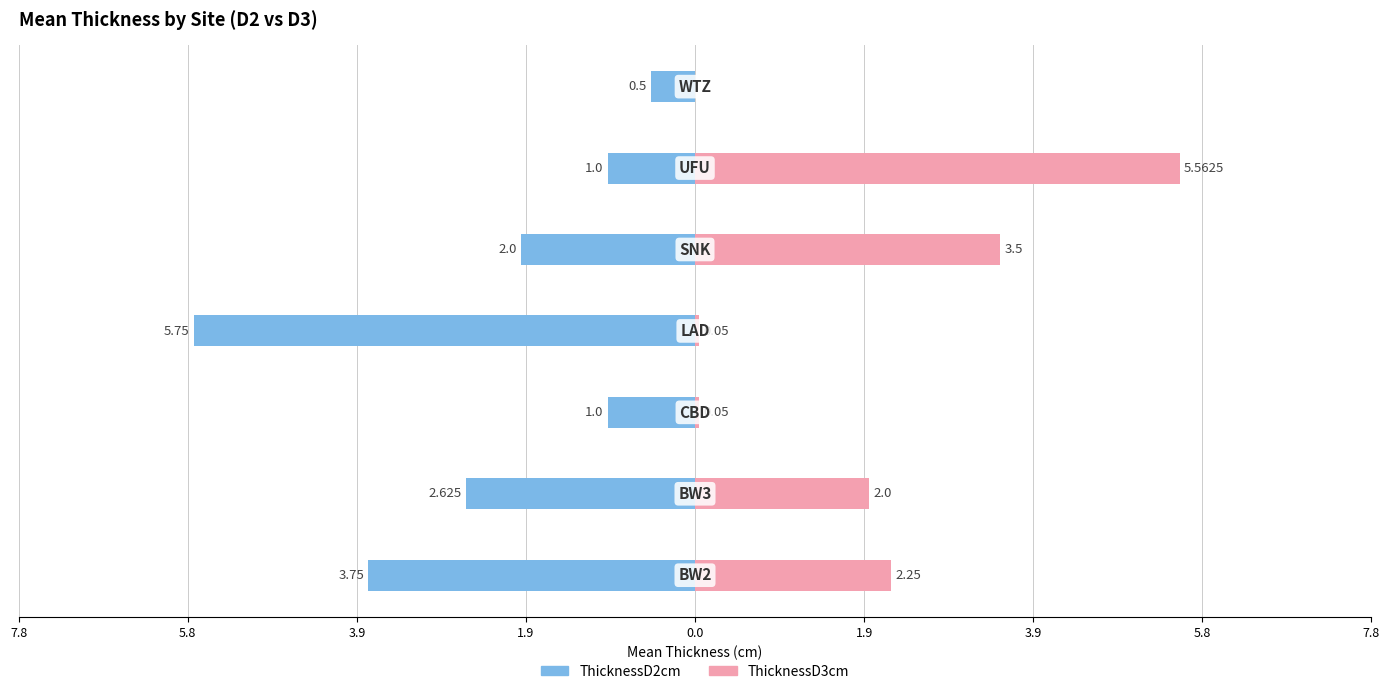

Is it true that ThicknessD3cm equals 2.7 at 5.8?

False